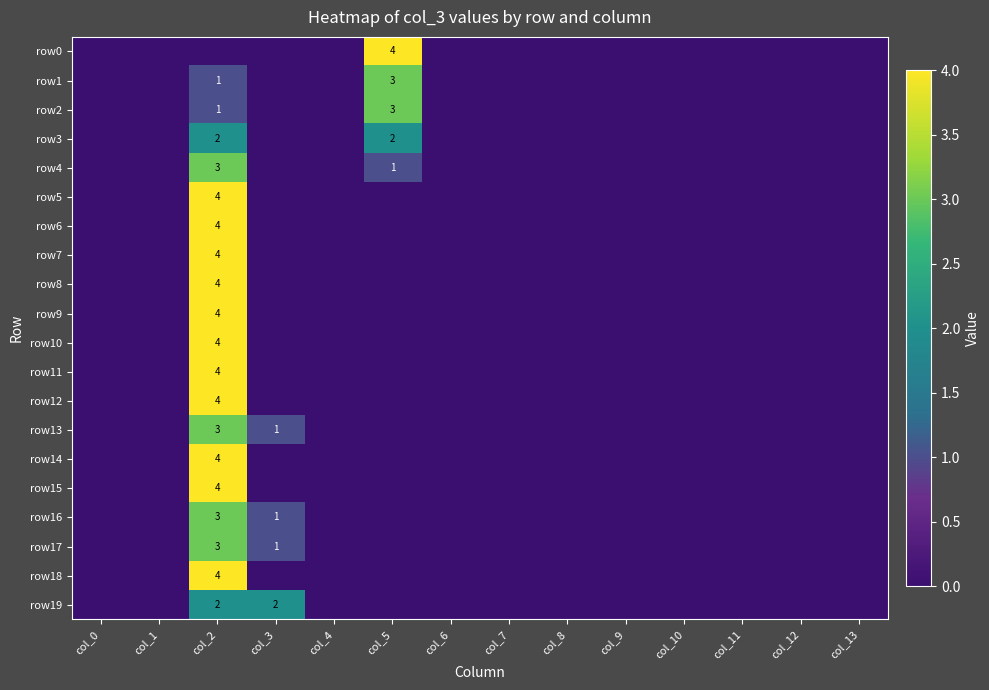

Which label corresponds to the largest value in the chart?

col_5